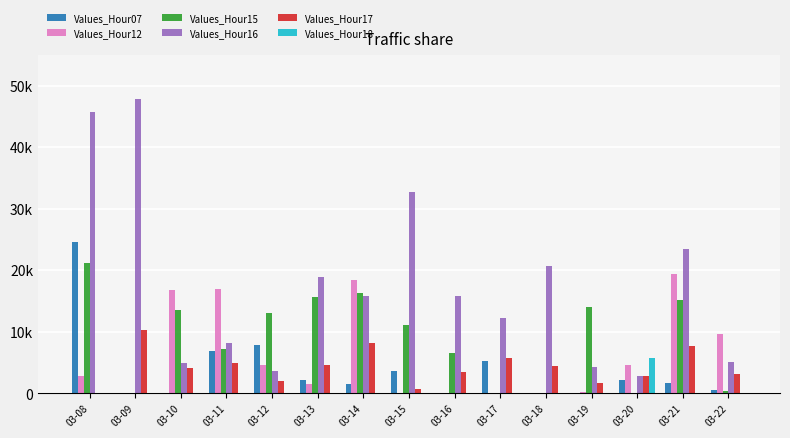

What is the value of the Values_Hour15 bar at the 5th from the left?

13076.7